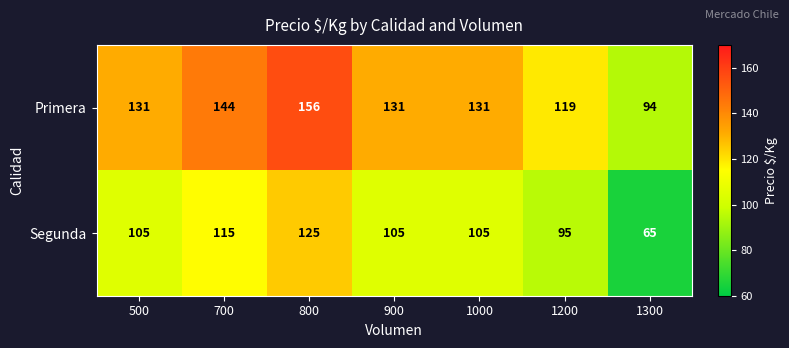

What is the total value across all series at 1000?

236